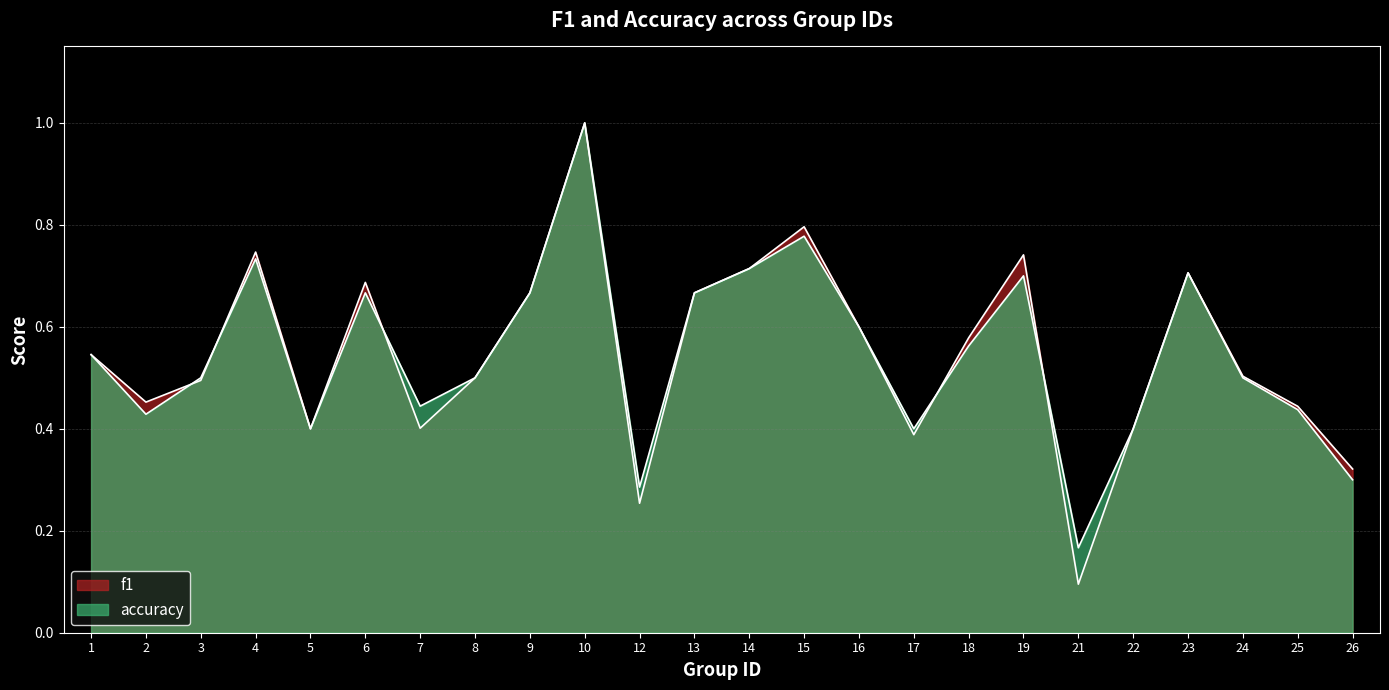

At which category does the chart reach its minimum across all series?

21